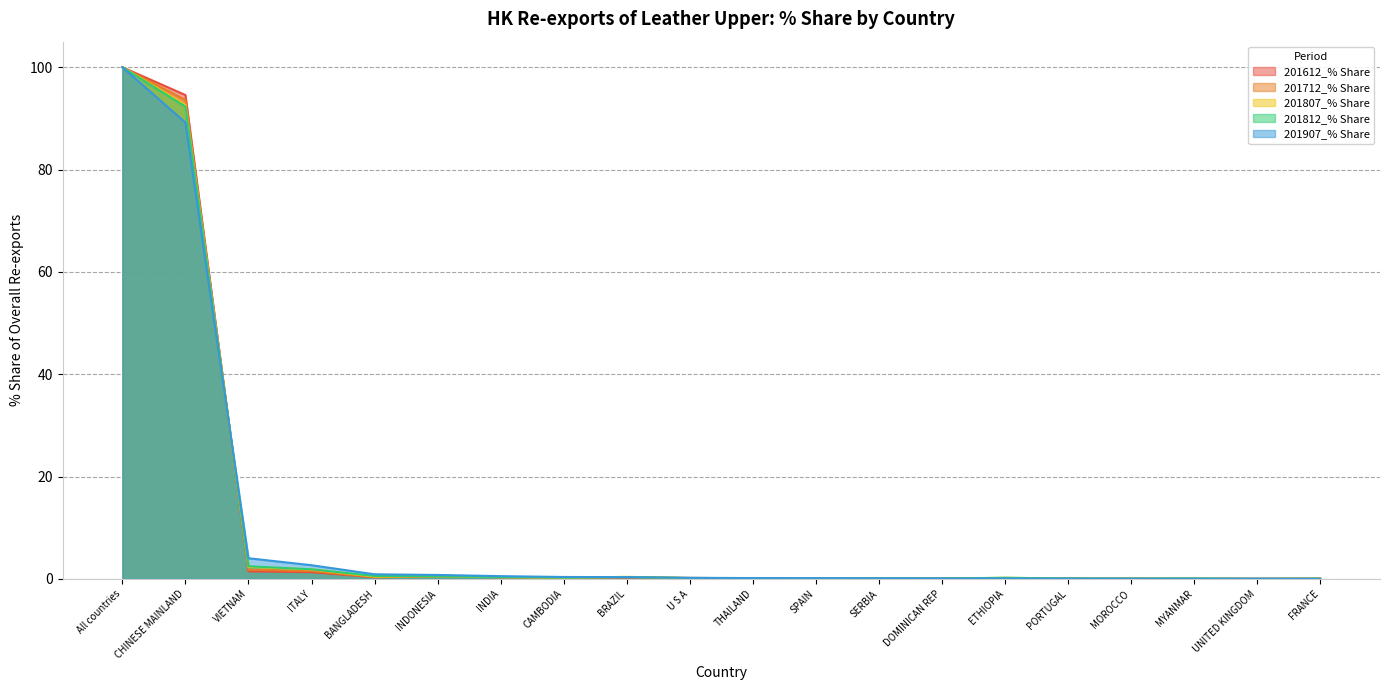

At which label does 201812_% Share reach its peak?

All countries